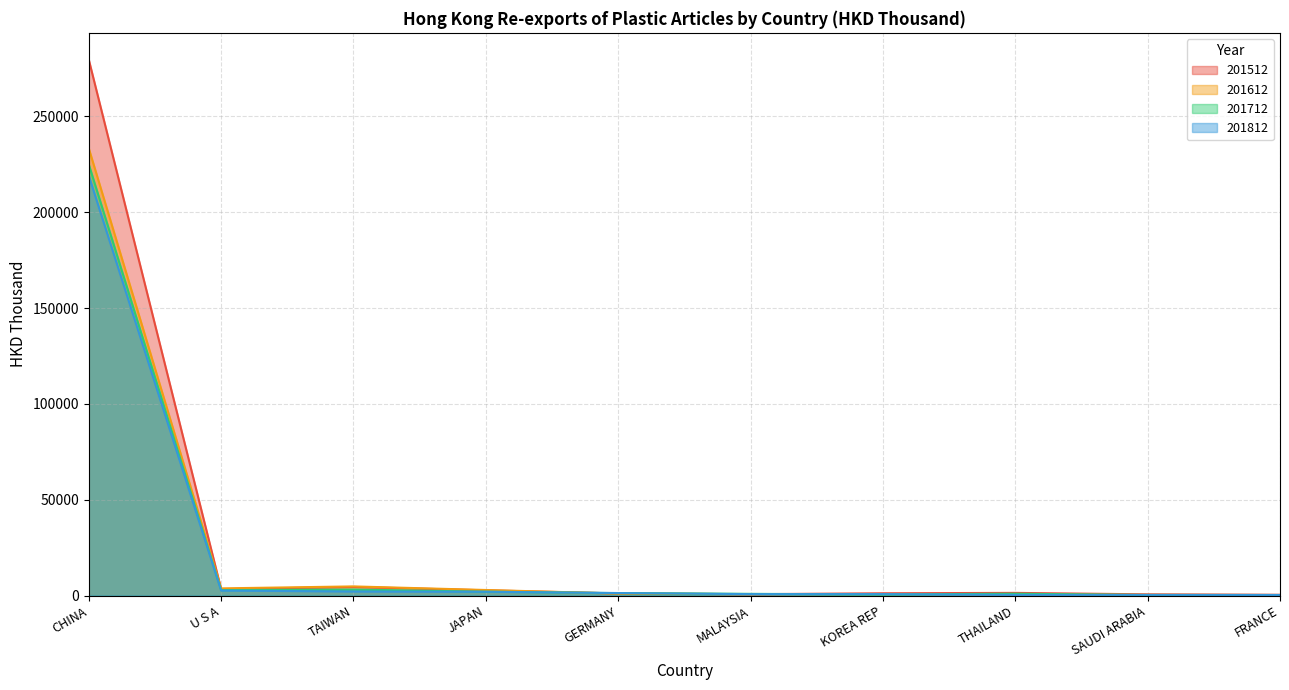

What is the sum of the 201812 values at SAUDI ARABIA and CHINA?

219439.1